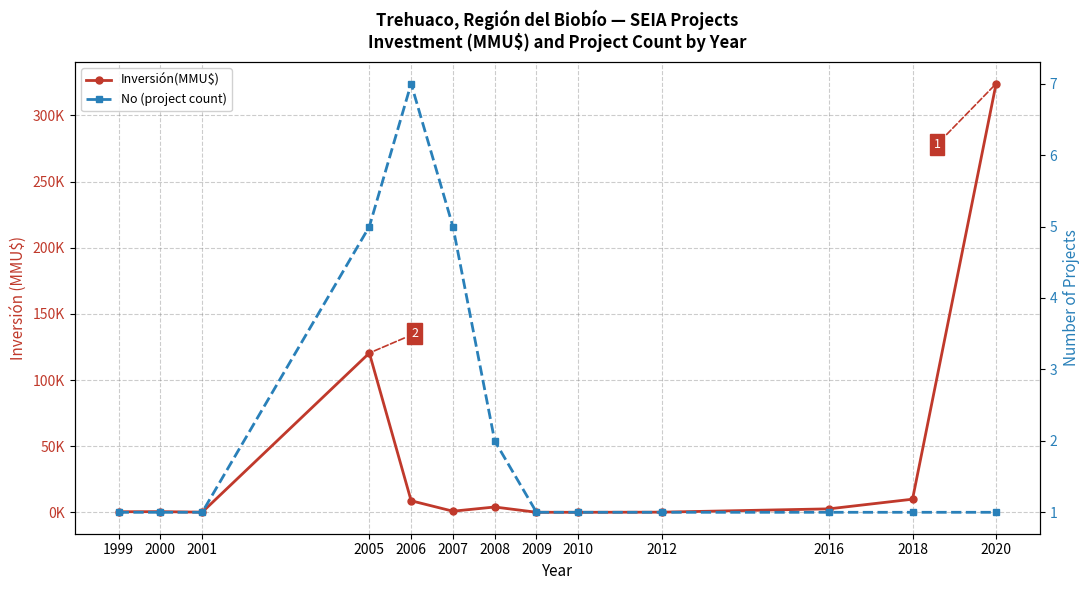

The value of No (project count) at 2009 is 1. True or false?

True